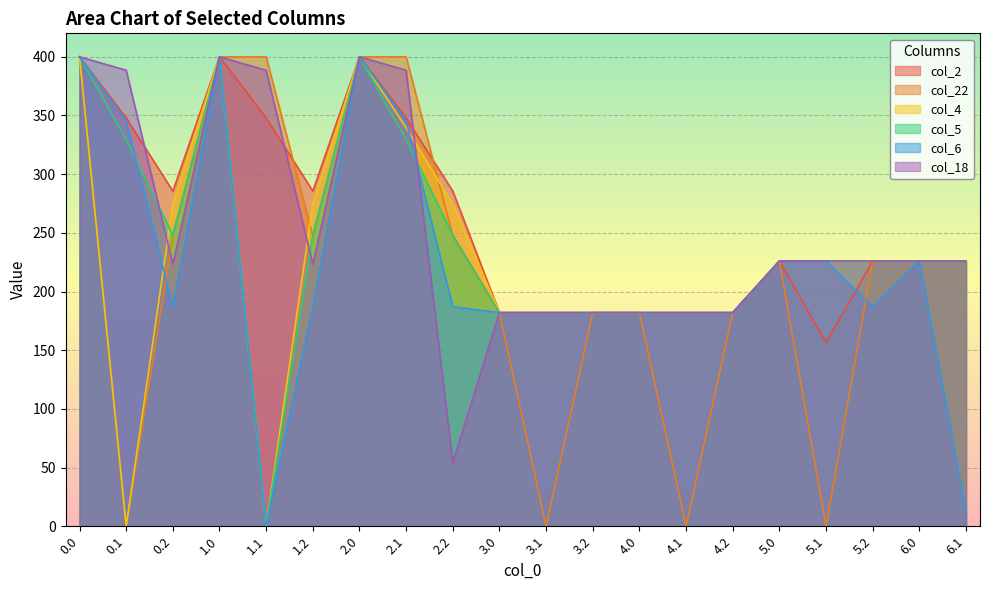

Reading right to left, extract all data points from this chart.

col_2: 6.1=226.0	6.0=226.0	5.2=226.0	5.1=156.4	5.0=226.0	4.2=182.0	4.1=182.0	4.0=182.0	3.2=182.0	3.1=182.0	3.0=182.0	2.2=285.5	2.1=347.9	2.0=400.0	1.2=285.5	1.1=347.9	1.0=400.0	0.2=285.5	0.1=347.9	0.0=400.0
col_22: 6.1=226.0	6.0=226.0	5.2=226.0	5.1=0.0	5.0=226.0	4.2=182.0	4.1=0.0	4.0=182.0	3.2=182.0	3.1=0.0	3.0=182.0	2.2=247.4	2.1=400.0	2.0=400.0	1.2=247.4	1.1=400.0	1.0=400.0	0.2=247.4	0.1=0.0	0.0=400.0
col_4: 6.1=226.0	6.0=226.0	5.2=226.0	5.1=226.0	5.0=226.0	4.2=182.0	4.1=182.0	4.0=182.0	3.2=182.0	3.1=182.0	3.0=182.0	2.2=274.4	2.1=339.6	2.0=400.0	1.2=274.4	1.1=0.0	1.0=400.0	0.2=274.4	0.1=0.0	0.0=400.0
col_5: 6.1=226.0	6.0=226.0	5.2=226.0	5.1=226.0	5.0=226.0	4.2=182.0	4.1=182.0	4.0=182.0	3.2=182.0	3.1=182.0	3.0=182.0	2.2=248.1	2.1=329.5	2.0=400.0	1.2=248.1	1.1=0.0	1.0=400.0	0.2=248.1	0.1=329.5	0.0=400.0
col_6: 6.1=12.0	6.0=226.0	5.2=187.1	5.1=226.0	5.0=226.0	4.2=182.0	4.1=182.0	4.0=182.0	3.2=182.0	3.1=182.0	3.0=182.0	2.2=187.1	2.1=345.2	2.0=400.0	1.2=187.1	1.1=0.0	1.0=400.0	0.2=187.1	0.1=345.2	0.0=400.0
col_18: 6.1=226.0	6.0=226.0	5.2=226.0	5.1=226.0	5.0=226.0	4.2=182.0	4.1=182.0	4.0=182.0	3.2=182.0	3.1=182.0	3.0=182.0	2.2=54.1	2.1=388.5	2.0=400.0	1.2=223.1	1.1=388.5	1.0=400.0	0.2=223.1	0.1=388.5	0.0=400.0